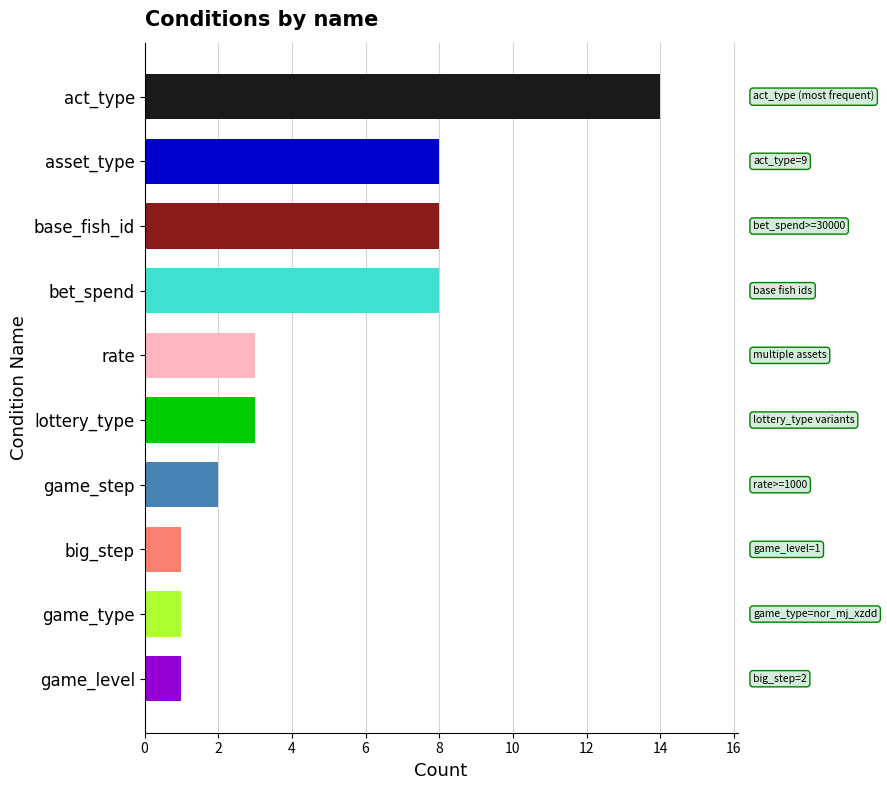

How many bars are there in total?

10